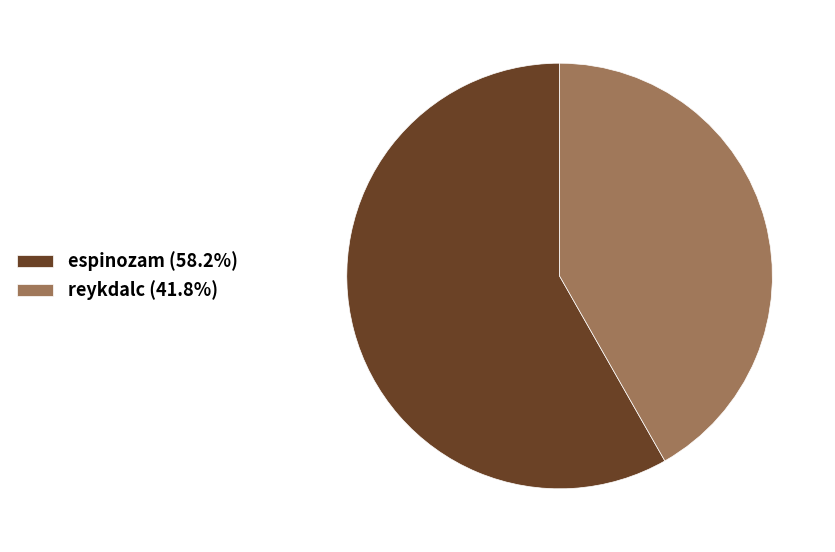

What is the ratio of the value at espinozam (58.2%) to the value at reykdalc (41.8%)?

1.4